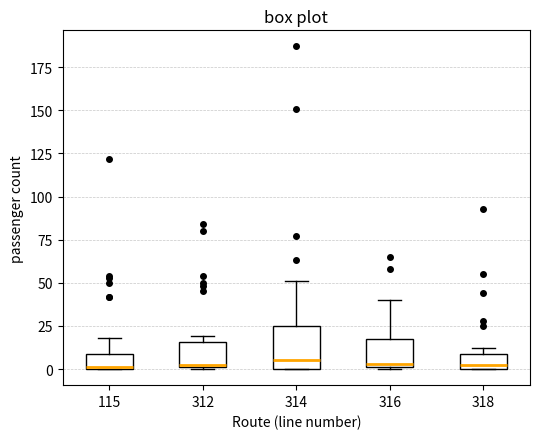

Reading left to right, transcribe this box plot: for each box, give where its median line is, the range the box spans, and where its two whiskers end, as read against the y-axis. The values are not printed on the chart, so give them approximately, as read against the axis.

115: median 0, box 0 to 10, whiskers 0 to 20
312: median 5, box 0 to 15, whiskers 0 to 20
314: median 5, box 0 to 25, whiskers 0 to 50
316: median 5, box 0 to 15, whiskers 0 to 40
318: median 5, box 0 to 10, whiskers 0 to 10 (just above the box's upper edge)